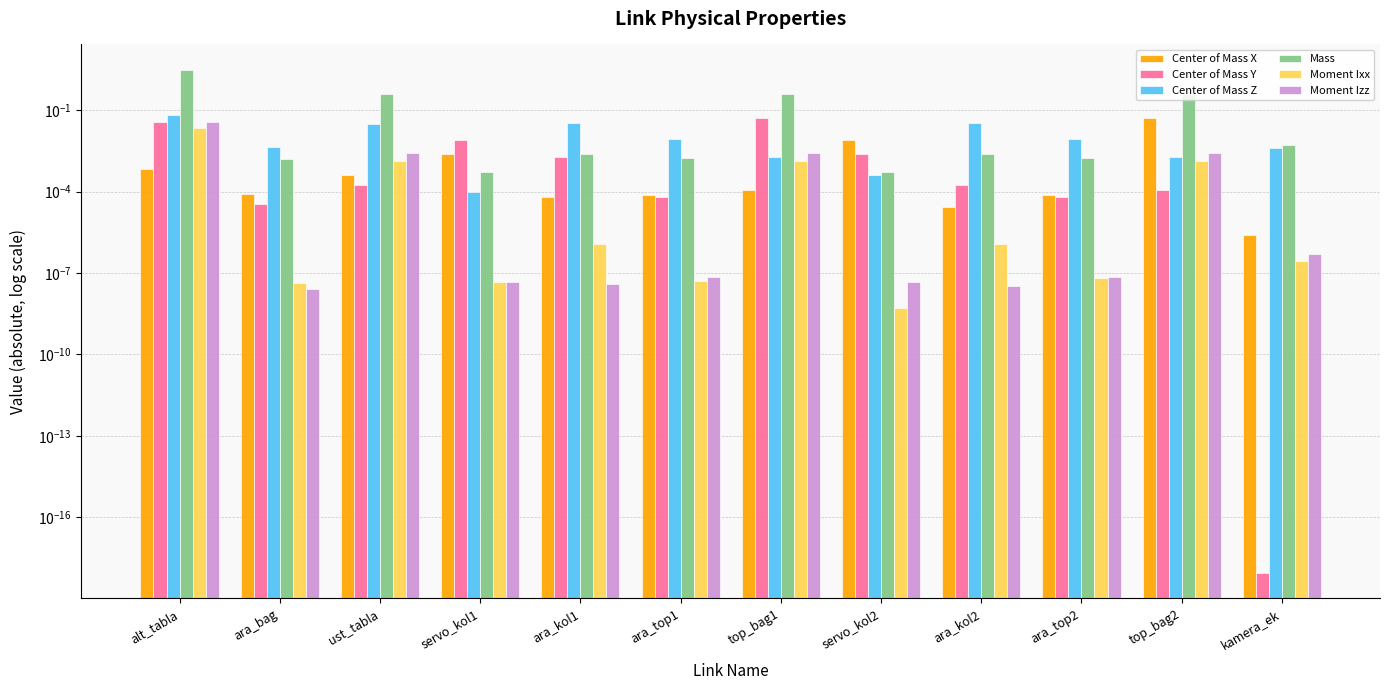

What are all the series names shown in the legend?

Center of Mass X, Center of Mass Y, Center of Mass Z, Mass, Moment Ixx, Moment Izz